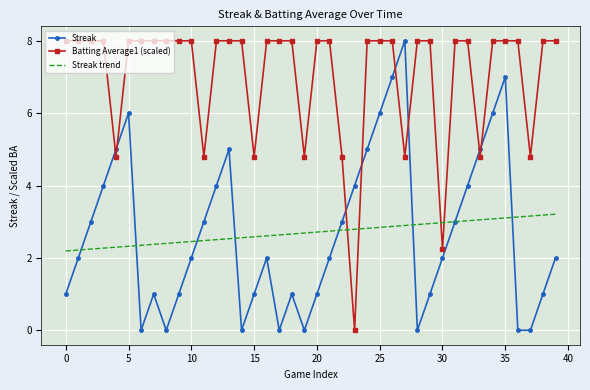

What is the highest value of the Streak trend series?

3.2